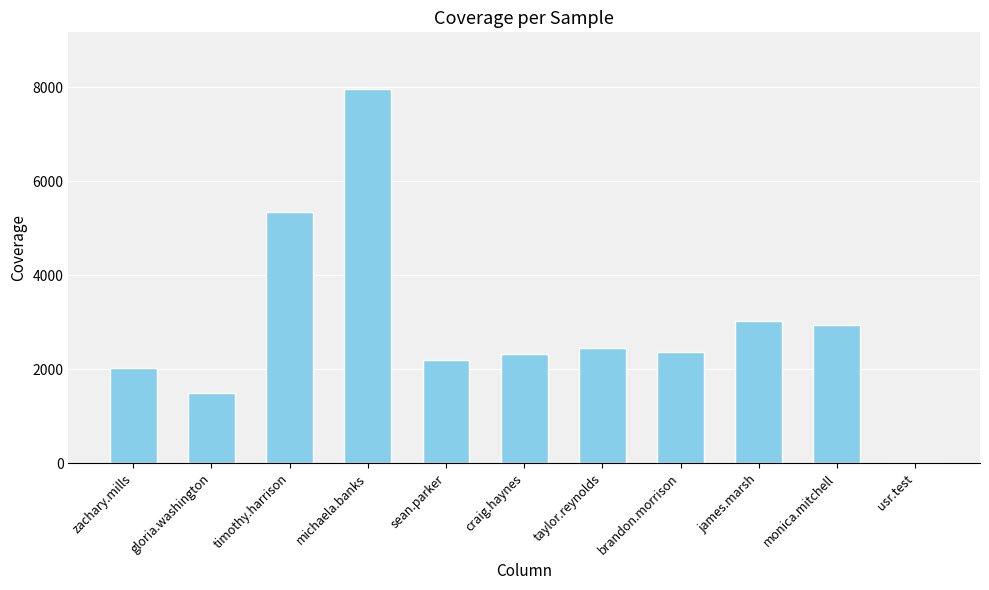

What is the maximum value shown in the chart?

7976